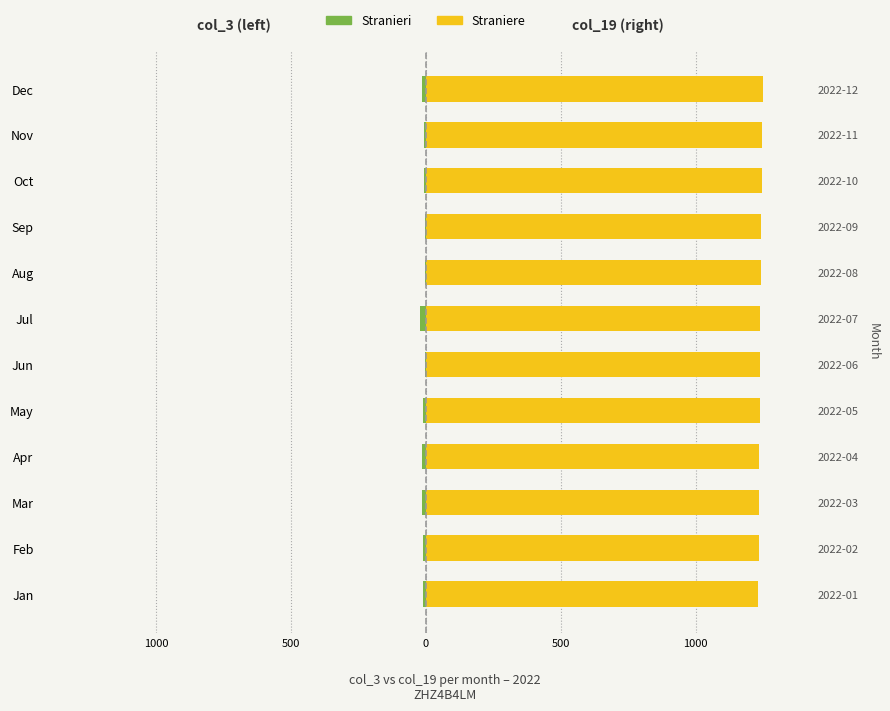

What are all the series names shown in the legend?

Stranieri, Straniere